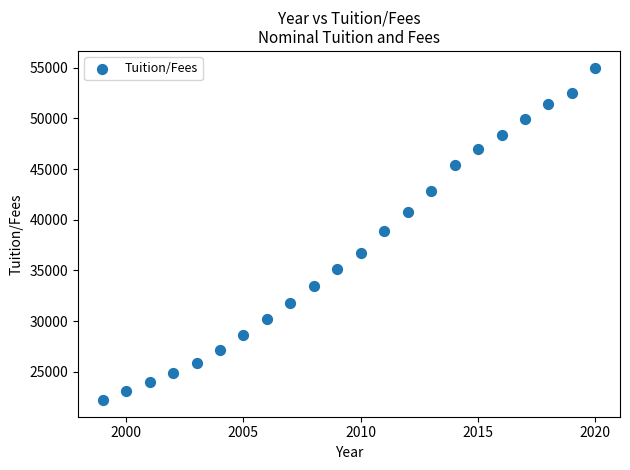

What is the range of Y values (max minus min)?

32772.0